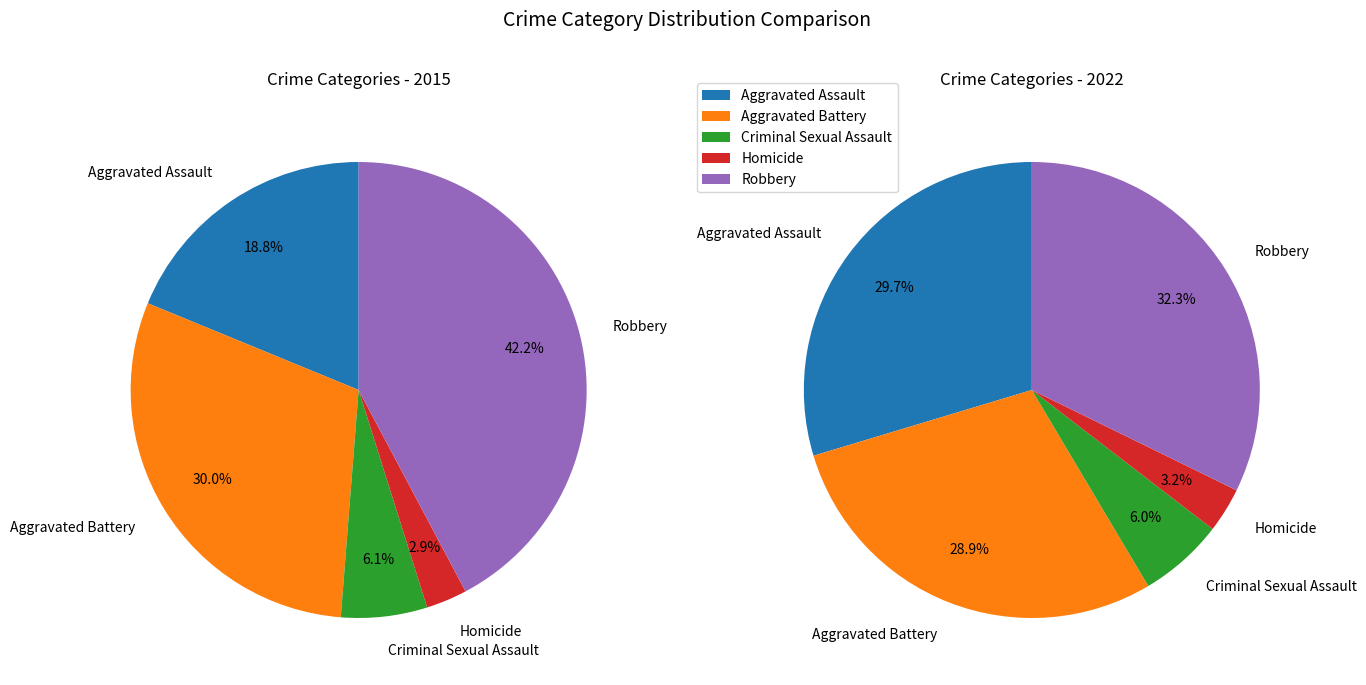

Does Aggravated Assault account for over 50% of the chart?

No